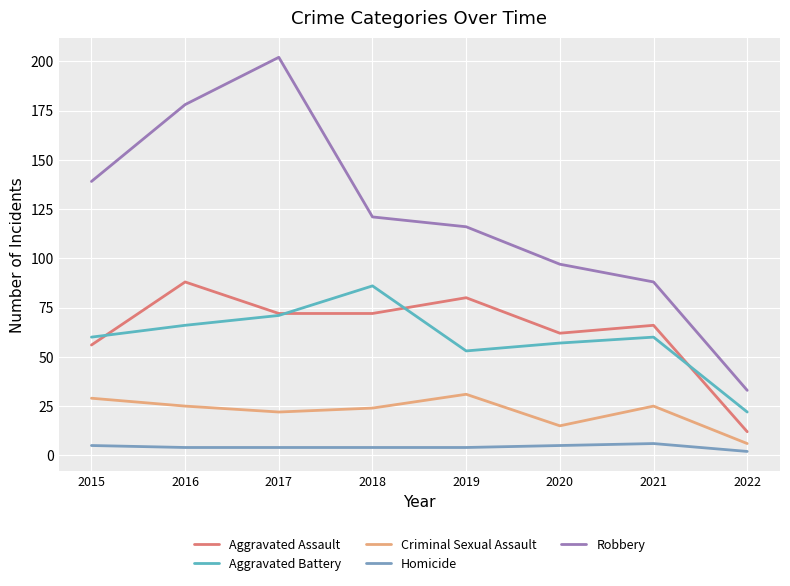

Between 2017 and 2019, which series saw the biggest shift?

Robbery